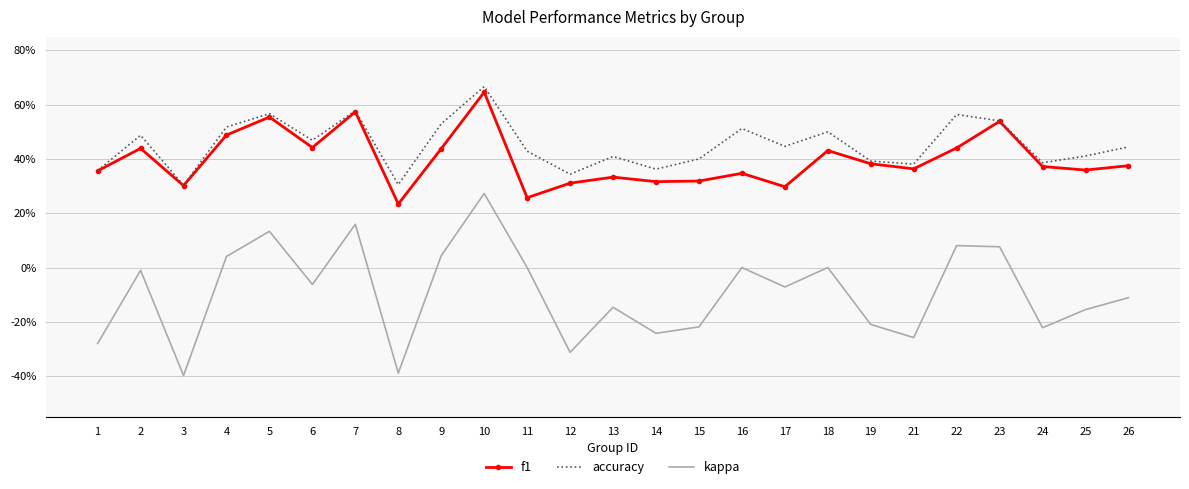

What are all the series names shown in the legend?

f1, accuracy, kappa